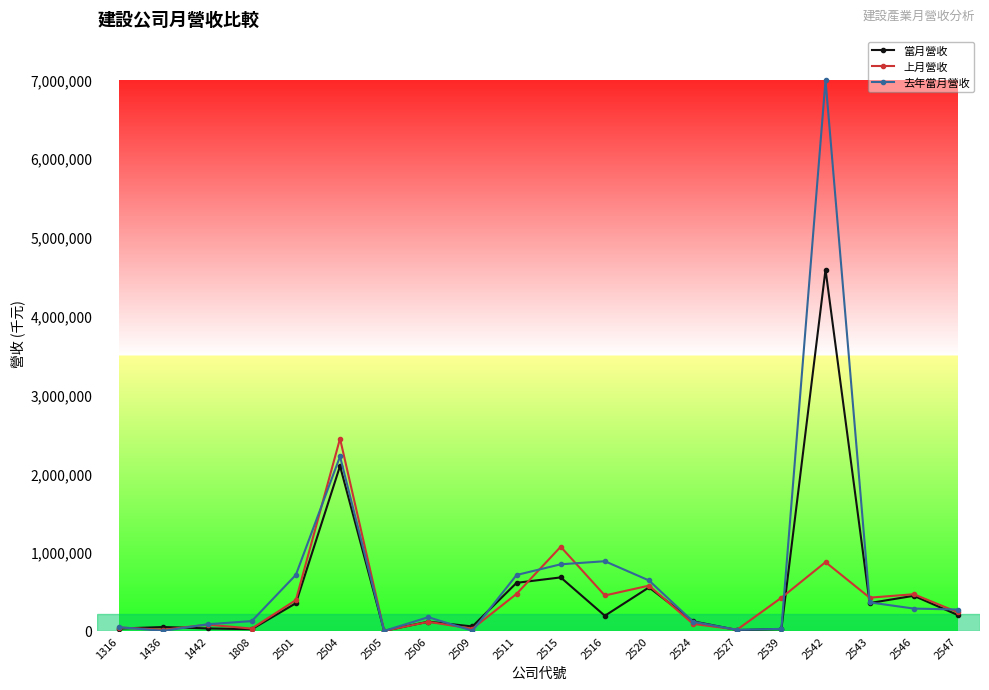

Which series has the largest range (max minus min)?

去年當月營收